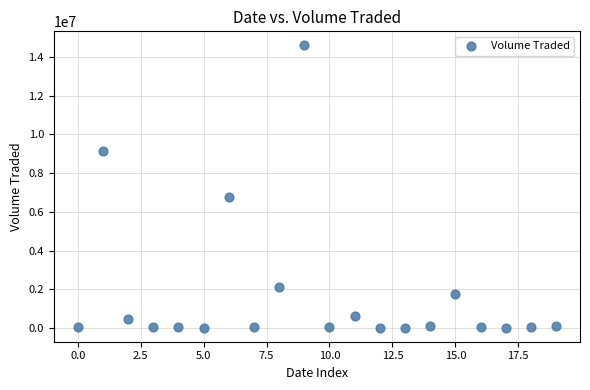

What Y value in the scatter plot is closest to 7308350?

6780500